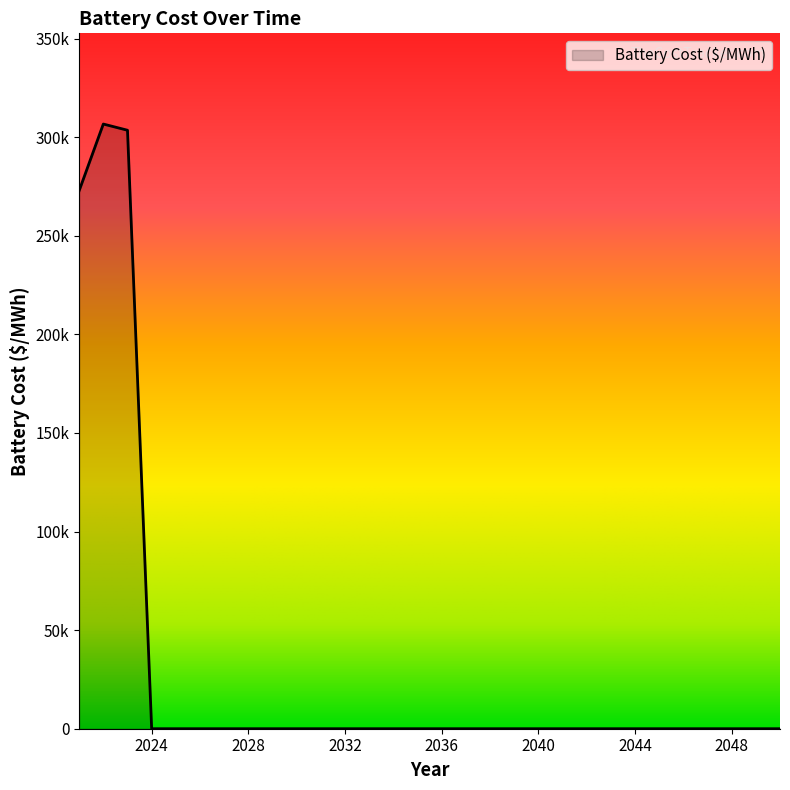

Does the chart display data point markers on the line(s)?

No